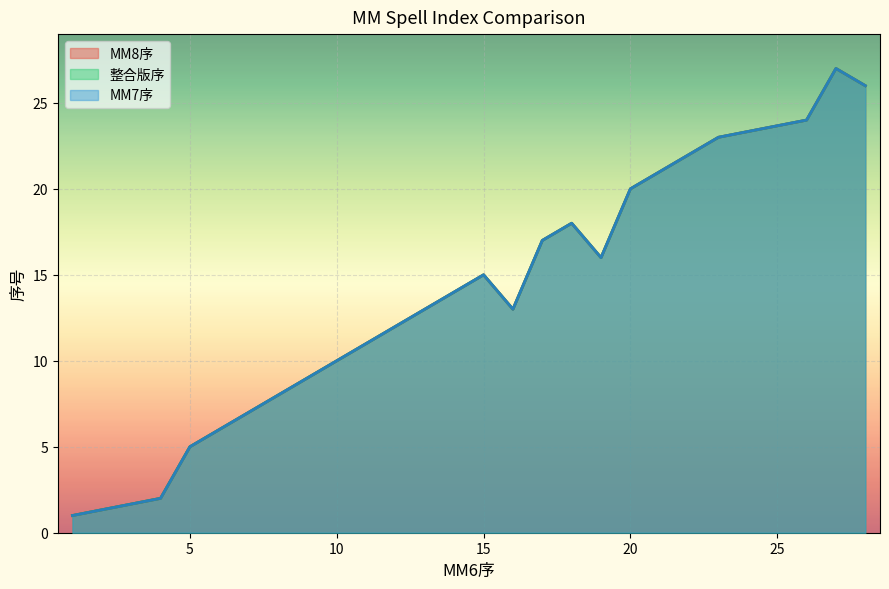

The value of MM8序 at 26 is 40. True or false?

False